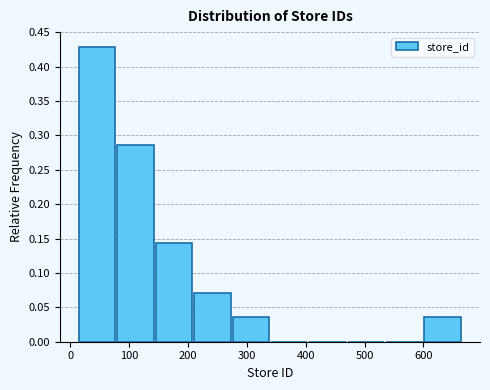

What is the height of the bar covering 280 to 340 on the x-axis? Neither the bar edges nor the heights are printed on the chart, so give them approximately, as read against the axes.

0.035